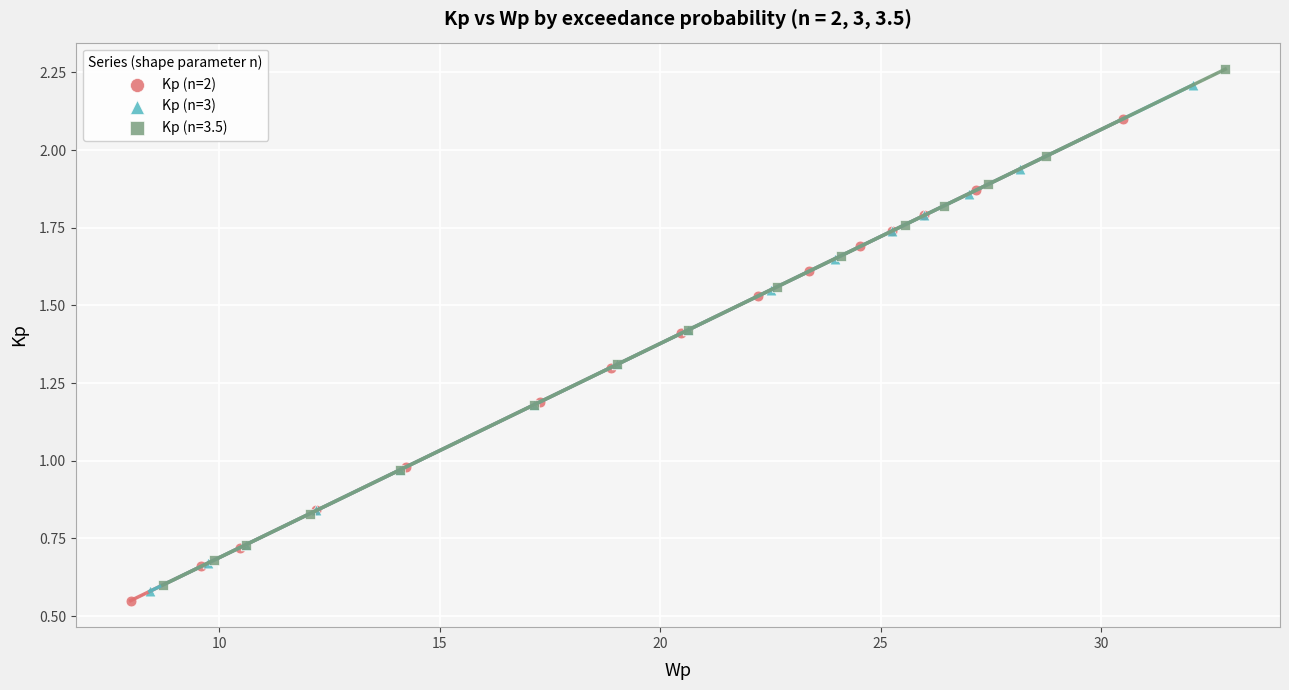

Which series has the largest Y range (max minus min)?

Kp (n=3.5)